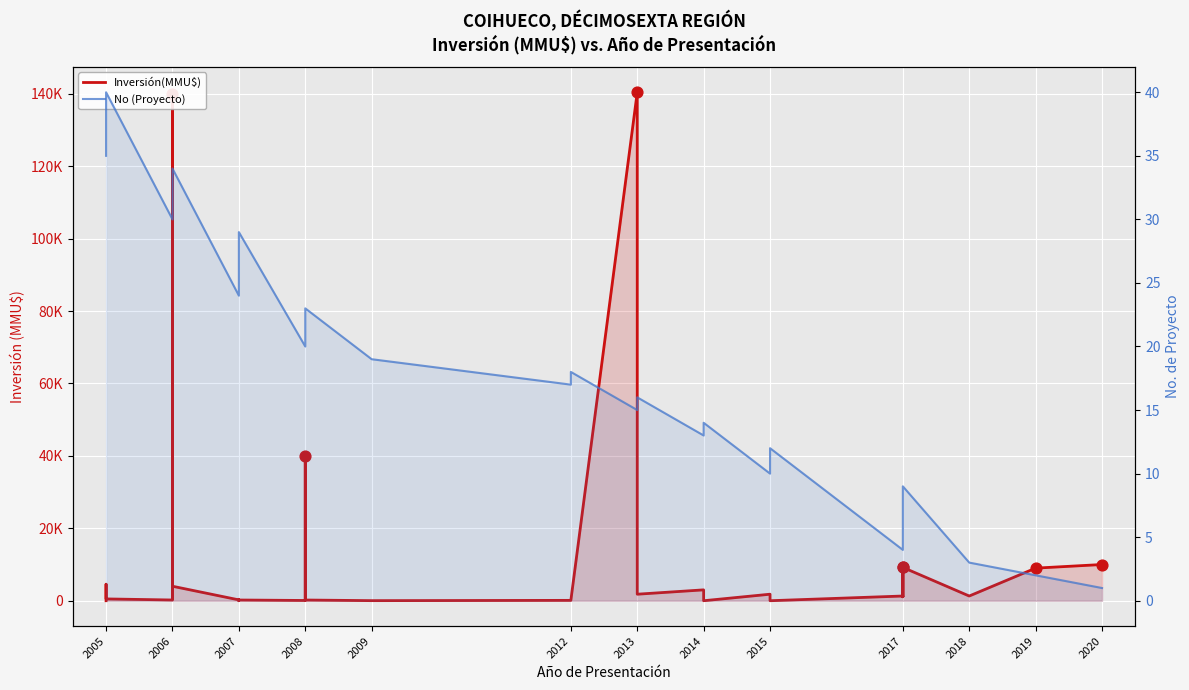

Which series contains the highest Y value?

Inversión(MMU$)